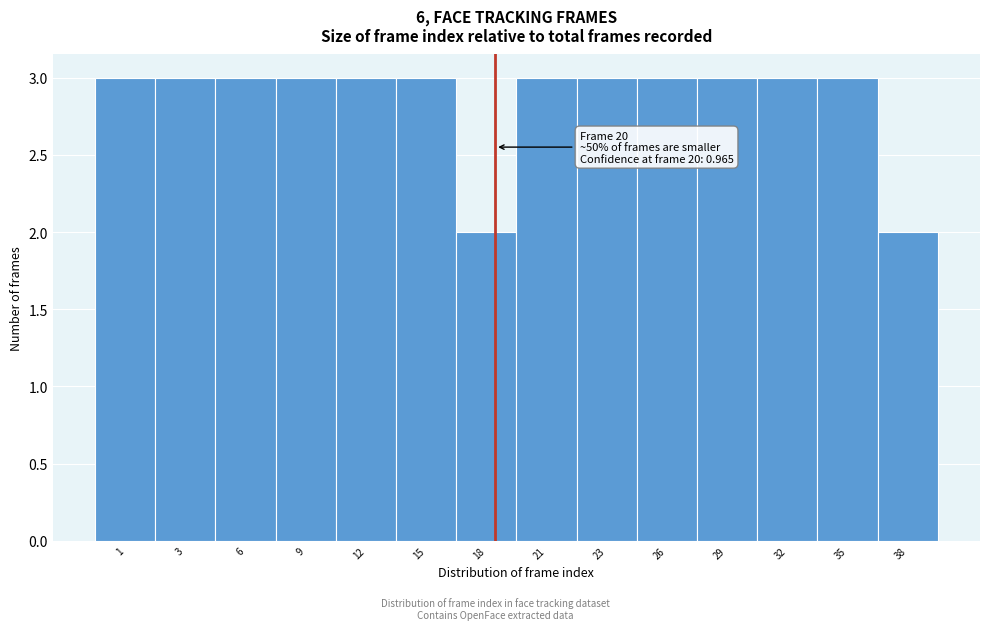

Reading left to right, transcribe all the data shown in this chart.

3	3	3	3	3	3	2	3	3	3	3	3	3	2